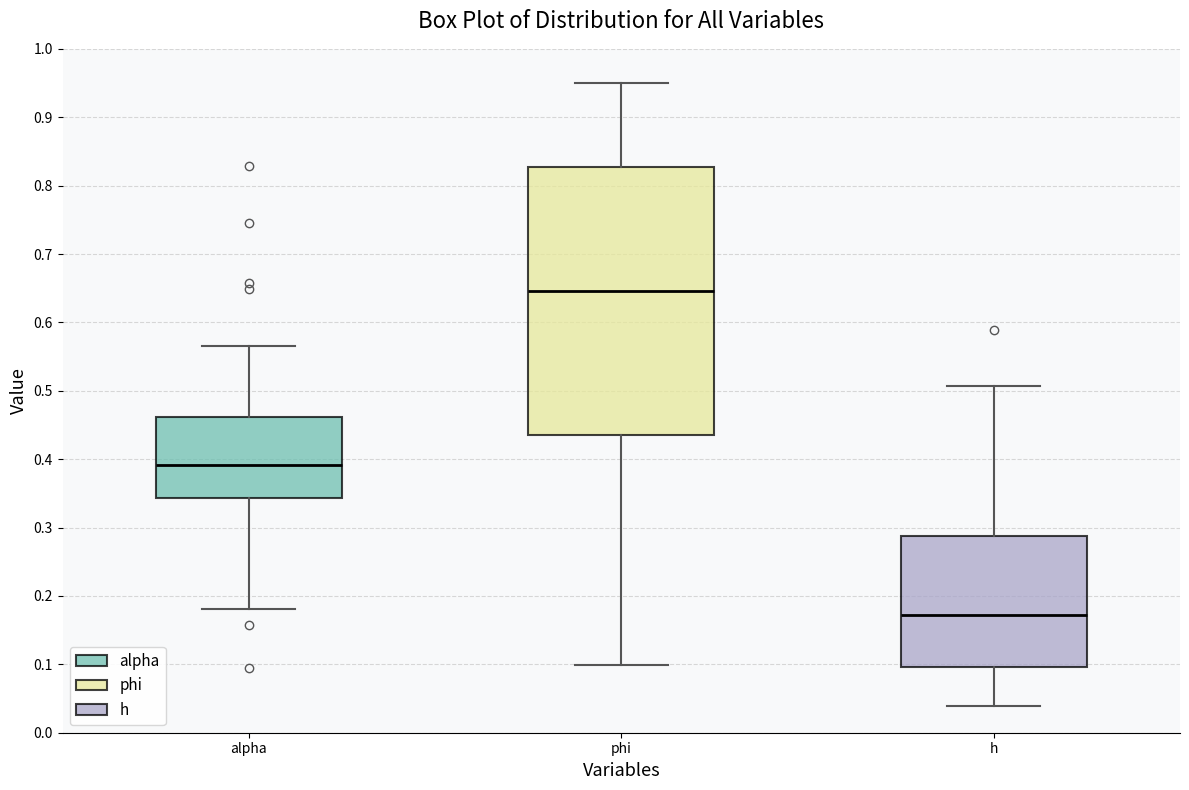

Reading left to right, transcribe this box plot: for each box, give where its median line is, the range the box spans, and where its two whiskers end, as read against the y-axis. The values are not printed on the chart, so give them approximately, as read against the axis.

alpha: median 0.39, box 0.34 to 0.46, whiskers 0.18 to 0.57
phi: median 0.65, box 0.44 to 0.83, whiskers 0.10 to 0.95
h: median 0.17, box 0.10 to 0.29, whiskers 0.04 to 0.51